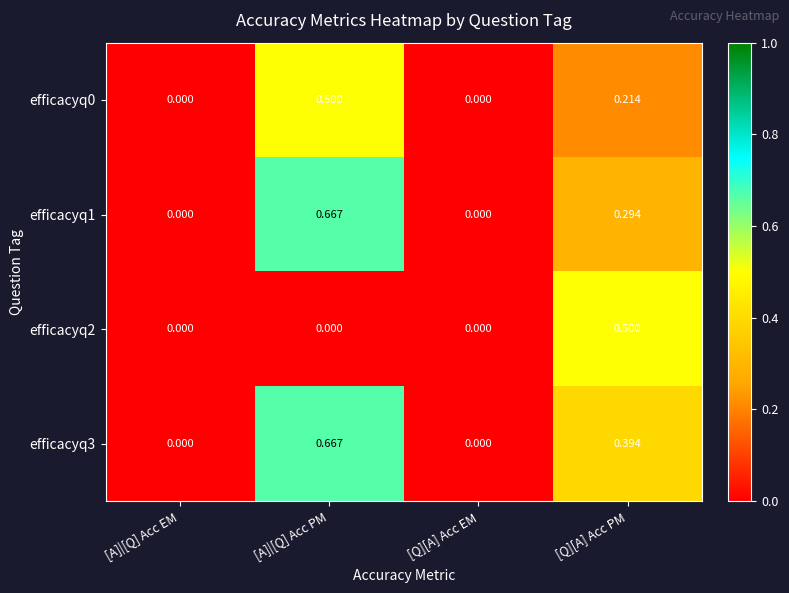

Is the value of efficacyq0 at [Q][A] Acc PM greater than the value of efficacyq1 at [Q][A] Acc PM?

No